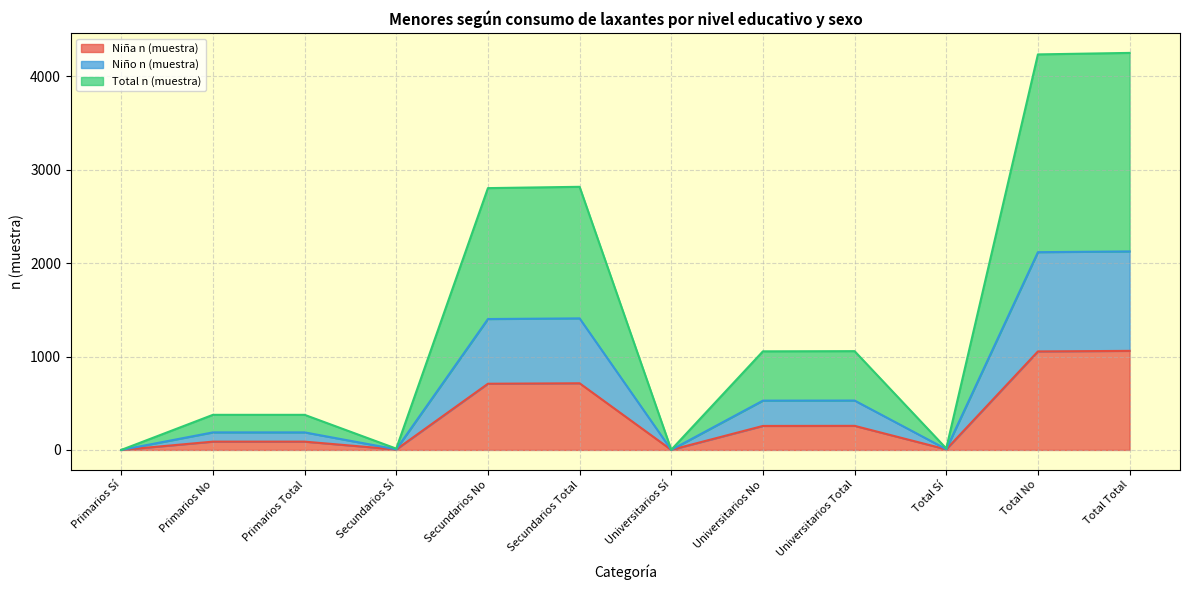

At how many categories does at least one series exceed 2826?

2